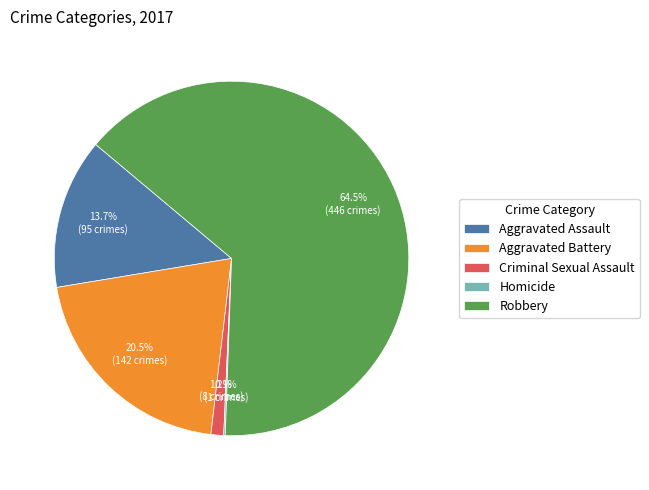

To the nearest percent, what is the average slice percentage?

20%